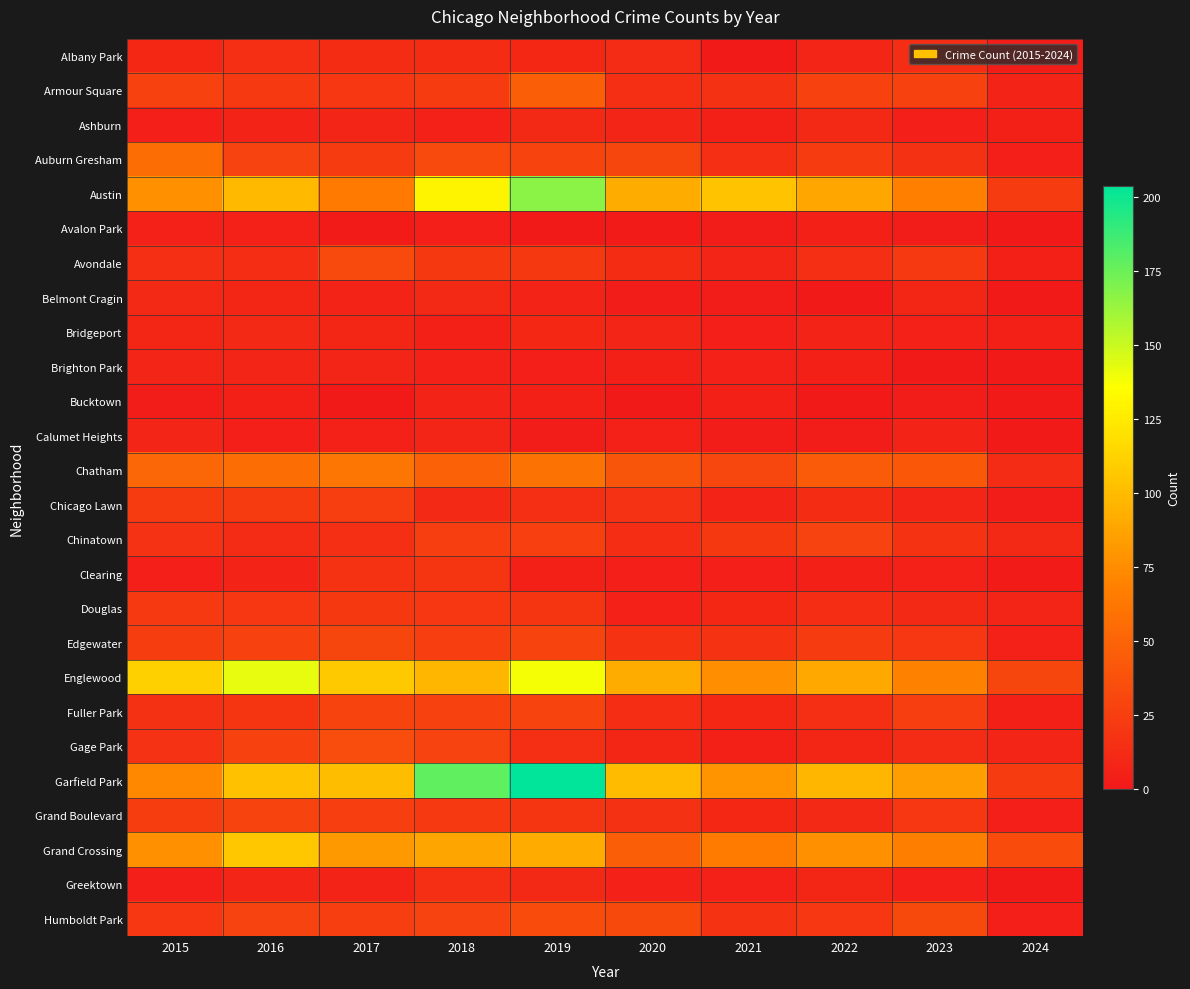

Which series has the largest total across all categories?

Garfield Park